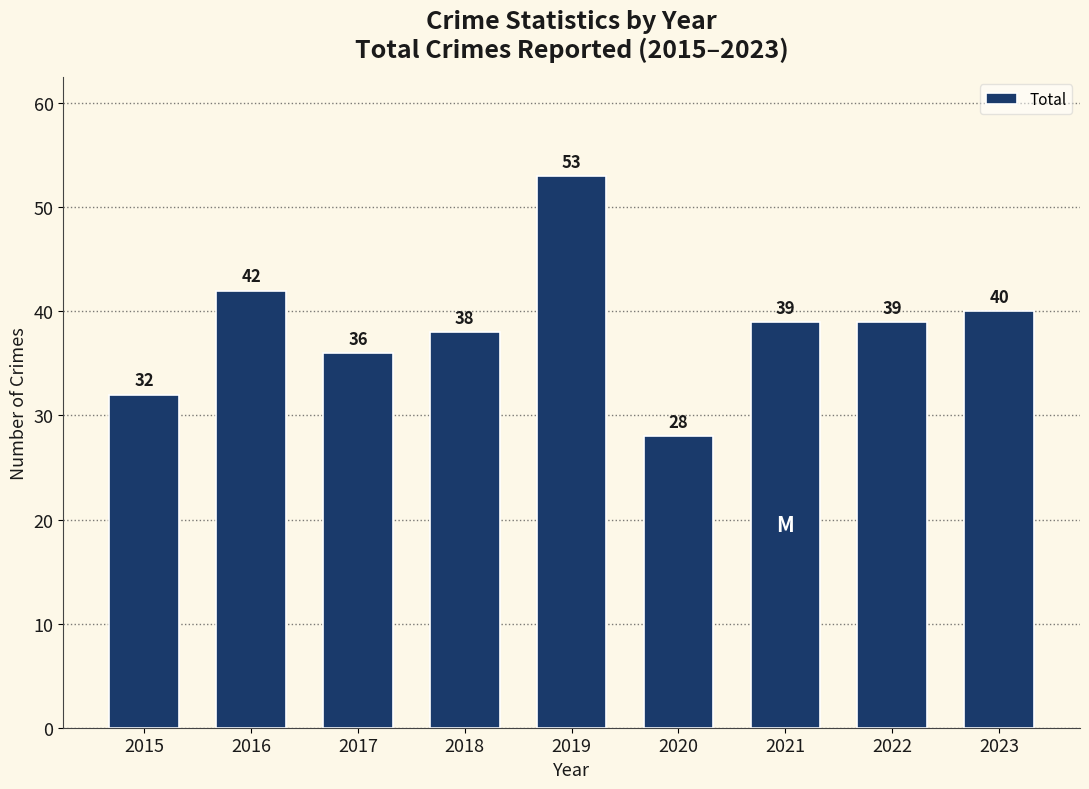

What is the difference between the maximum and minimum values?

25